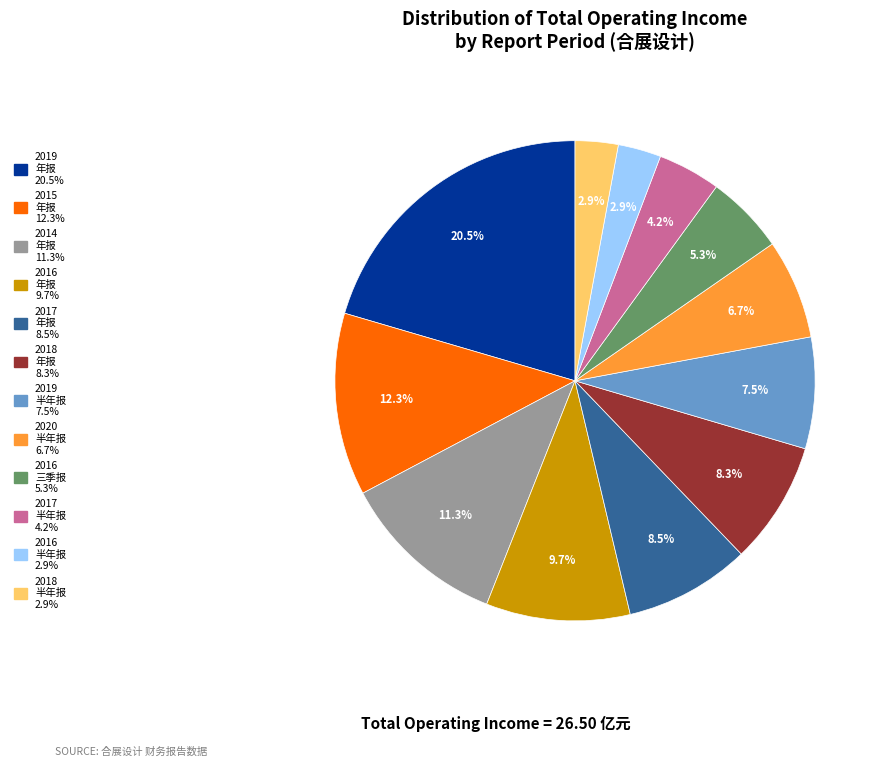

Is there any slice that represents more than half of the pie?

No